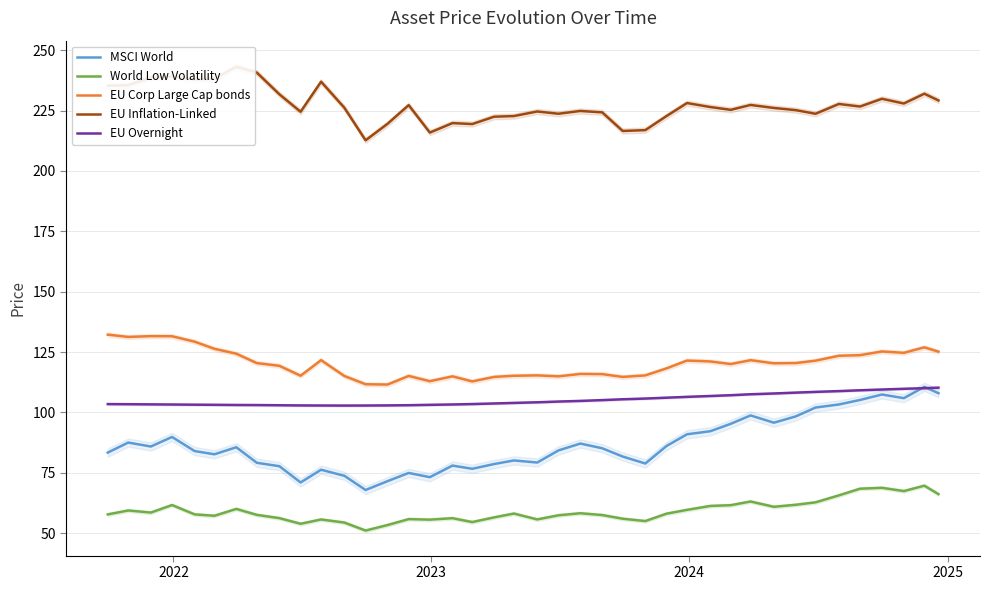

True or false: World Low Volatility and MSCI World cross at least once.

False